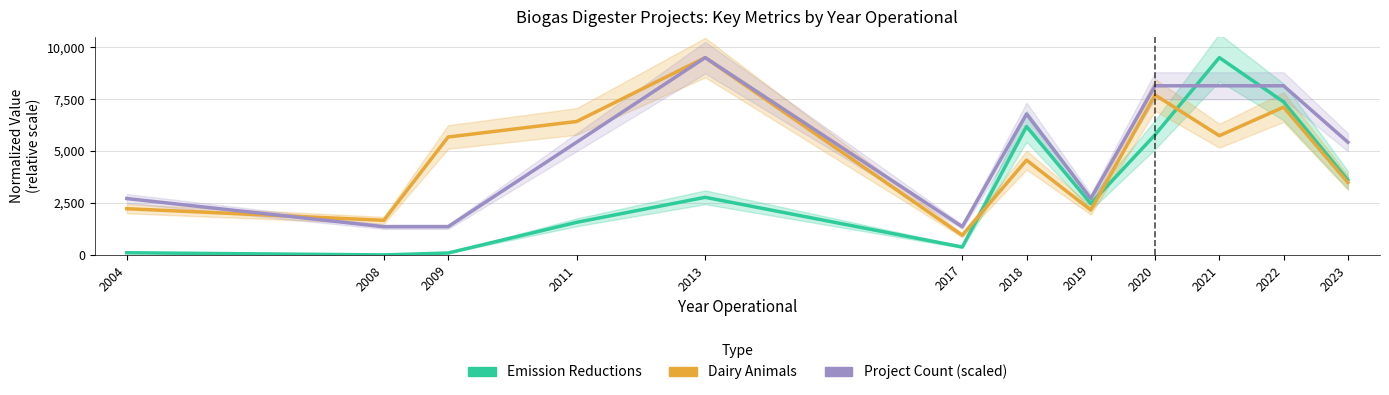

Reading left to right, transcribe all the data shown in this chart.

Total Emission Reductions: 2004=104.5	2008=0.0	2009=92.6	2011=1569.1	2013=2773.6	2017=379.7	2018=6181.5	2019=2471.6	2020=5784.8	2021=9500.0	2022=7367.6	2023=3607.8
Dairy Animals: 2004=2225.5	2008=1665.3	2009=5677.3	2011=6424.8	2013=9500.0	2017=946.2	2018=4564.5	2019=2161.2	2020=7702.2	2021=5739.7	2022=7115.5	2023=3485.9
Projects (scaled): 2004=2714.3	2008=1357.1	2009=1357.1	2011=5428.6	2013=9500.0	2017=1357.1	2018=6785.7	2019=2714.3	2020=8142.9	2021=8142.9	2022=8142.9	2023=5428.6